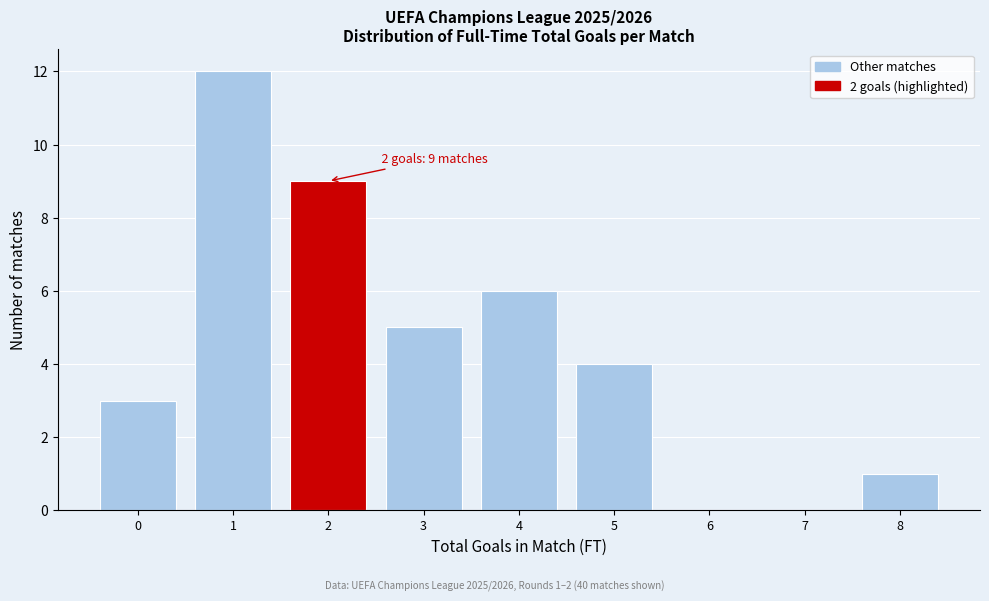

Which range on the x-axis has the tallest bar?

0.5 to 1.5